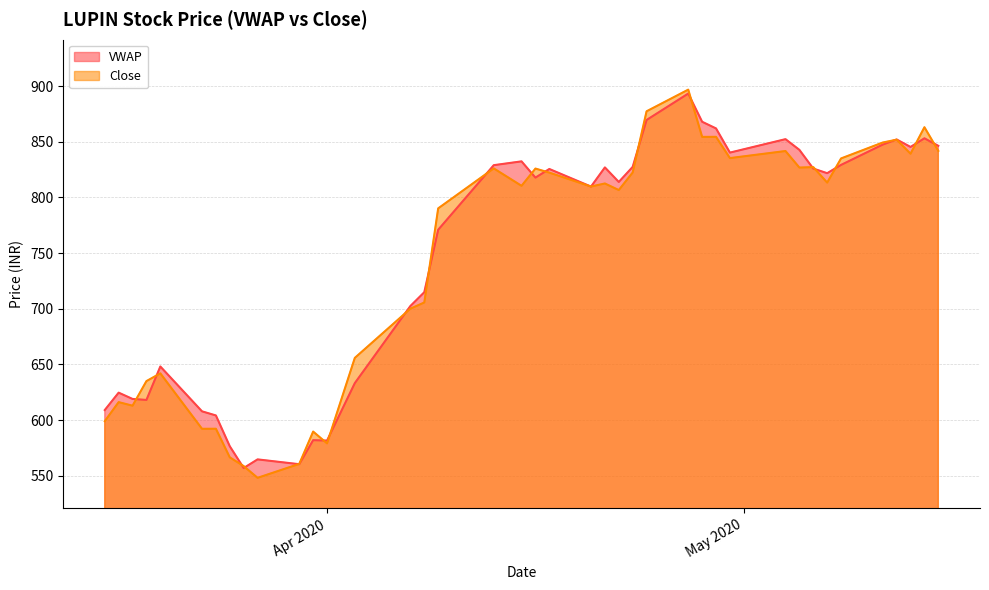

Rank the series at 2020-05-13 from highest to lowest value.

VWAP, Close